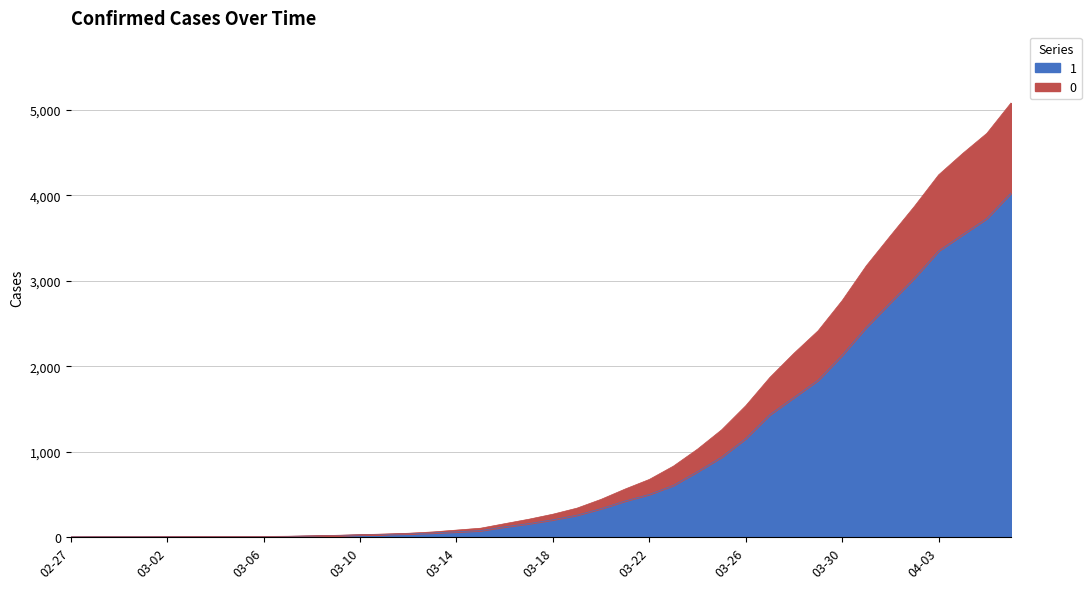

Reading left to right, transcribe all the data shown in this chart.

1: 3	4	4	4	5	6	8	9	9	10	14	20	27	33	40	50	63	77	121	159	204	258	335	424	501	607	768	938	1155	1435	1636	1838	2131	2457	2747	3035	3351	3542	3731	4028
0: 0	0	0	0	0	0	0	0	0	1	2	2	2	4	6	11	20	28	37	51	65	82	108	140	175	225	263	319	384	435	517	578	639	720	781	839	890	950	996	1054